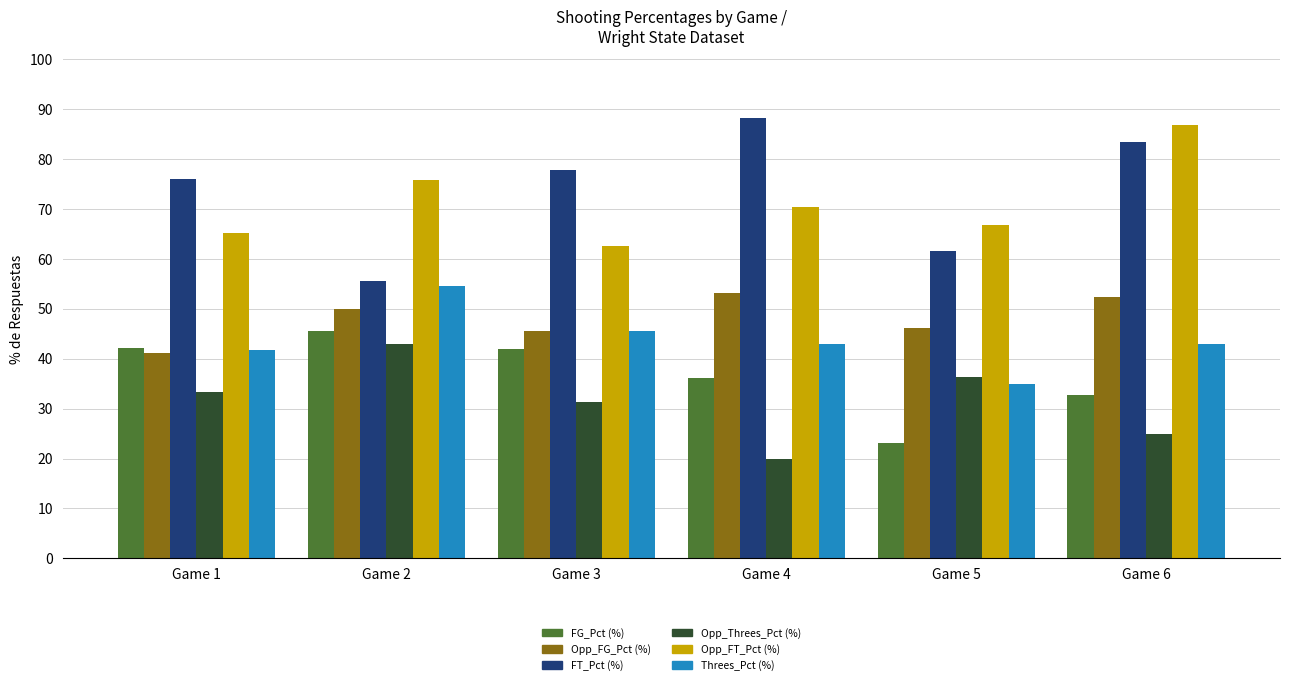

Count the number of data series in this chart.

6